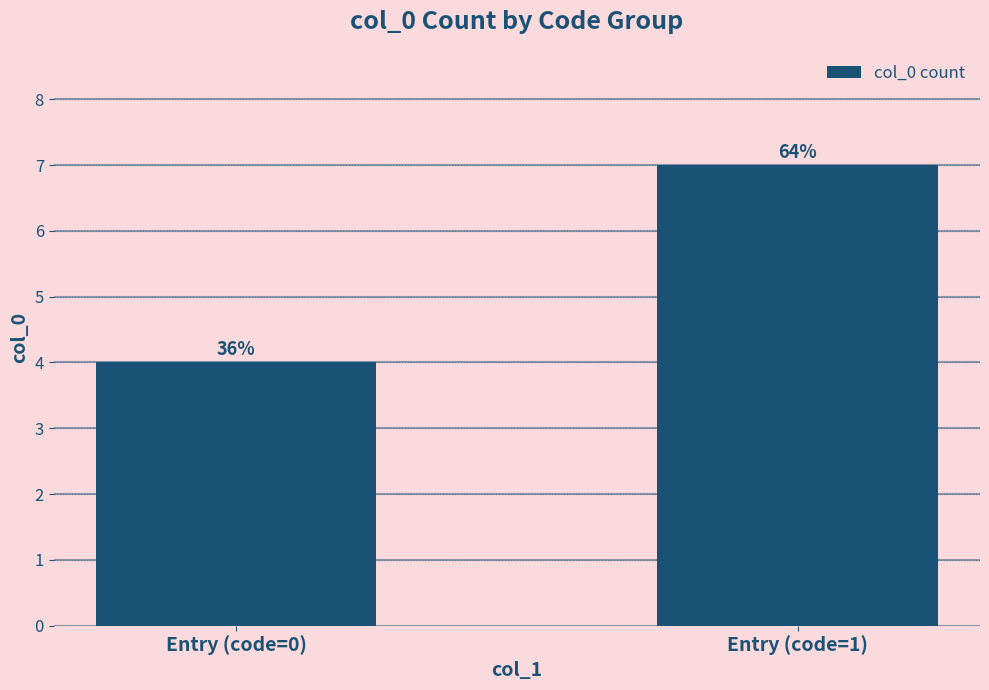

What is the value of the 1st bar from the left?

4